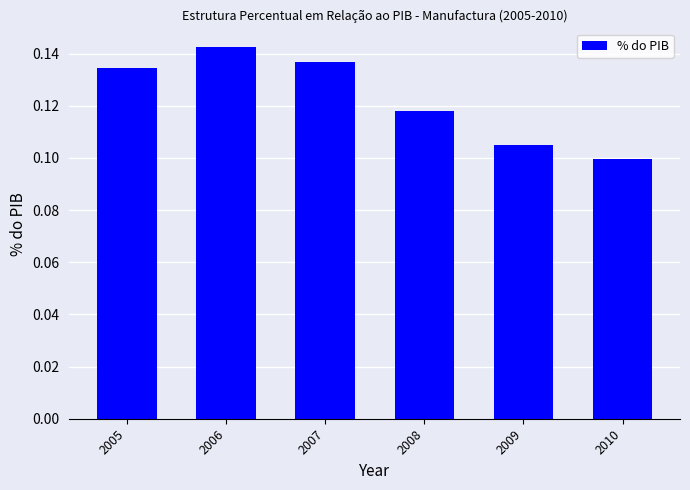

Does the chart contain any negative values?

No